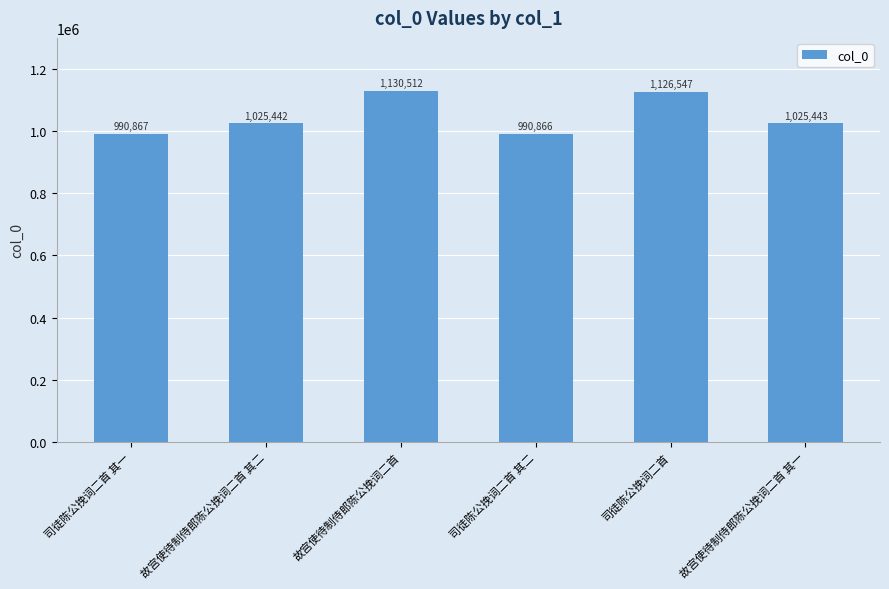

List the labels in order of value, largest first.

故宫使待制侍郎陈公挽词二首, 司徒陈公挽词二首, 故宫使待制侍郎陈公挽词二首 其一, 故宫使待制侍郎陈公挽词二首 其二, 司徒陈公挽词二首 其一, 司徒陈公挽词二首 其二